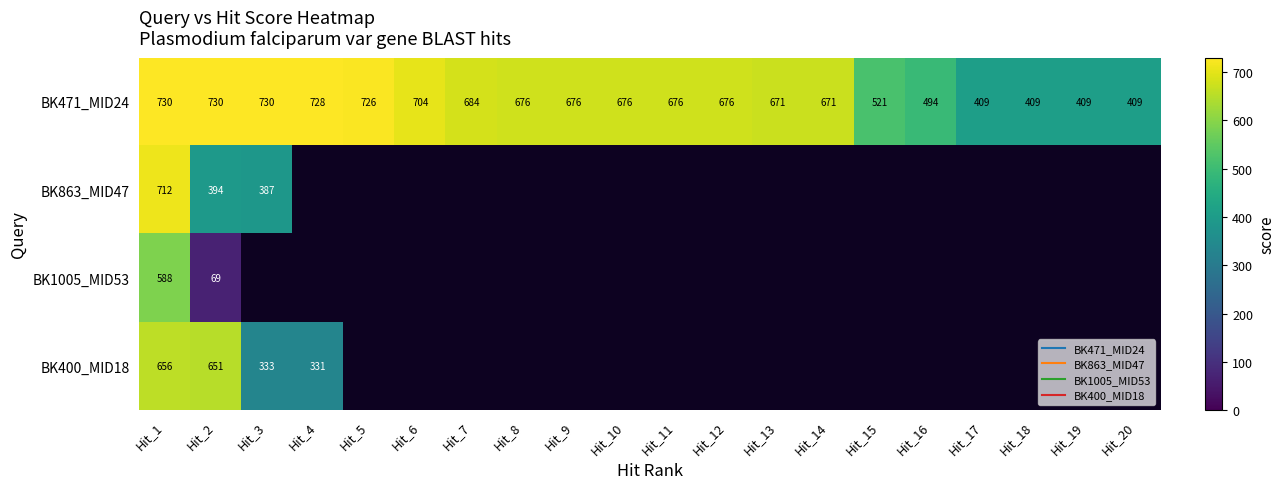

How many categories are shown in the chart?

20